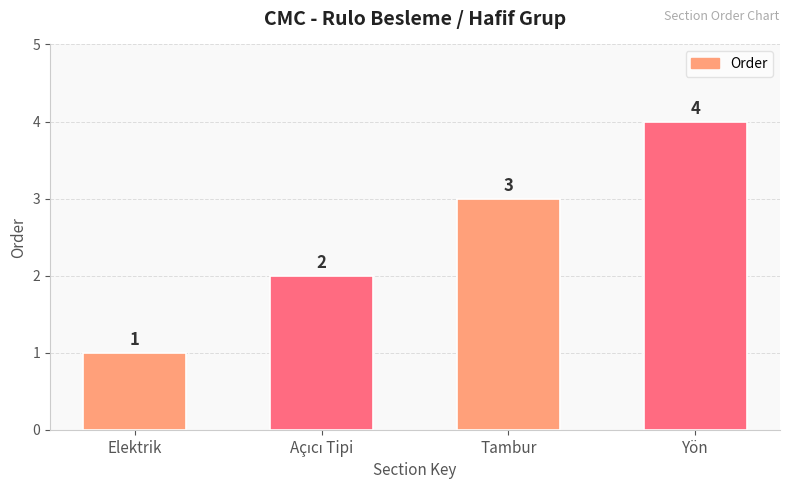

How many bars are there in total?

4